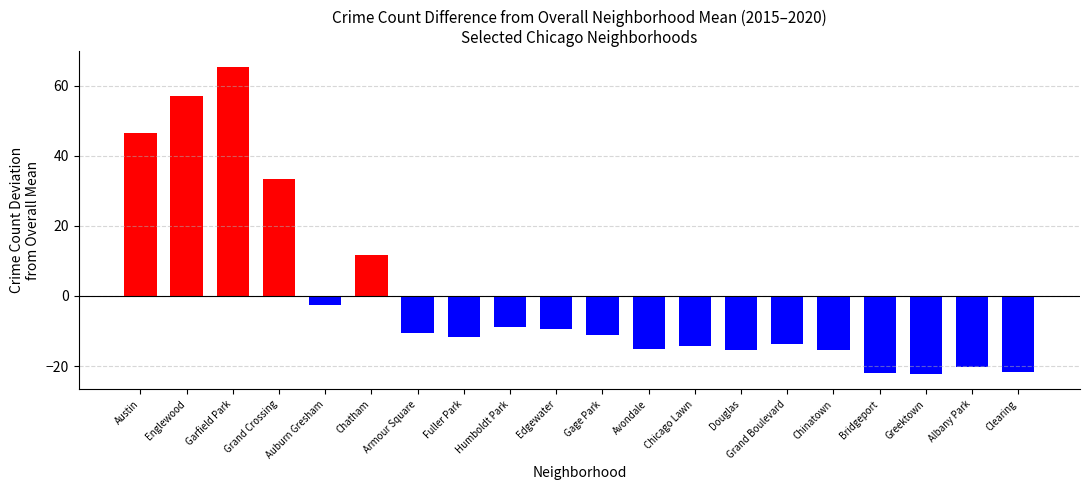

How many values are below -11?

11